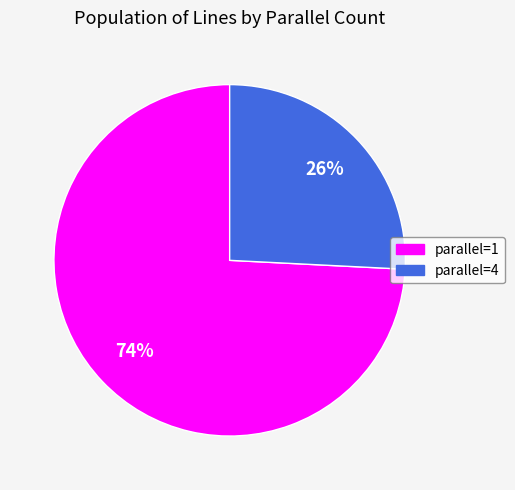

True or false: parallel=1 accounts for 88% of the total.

False